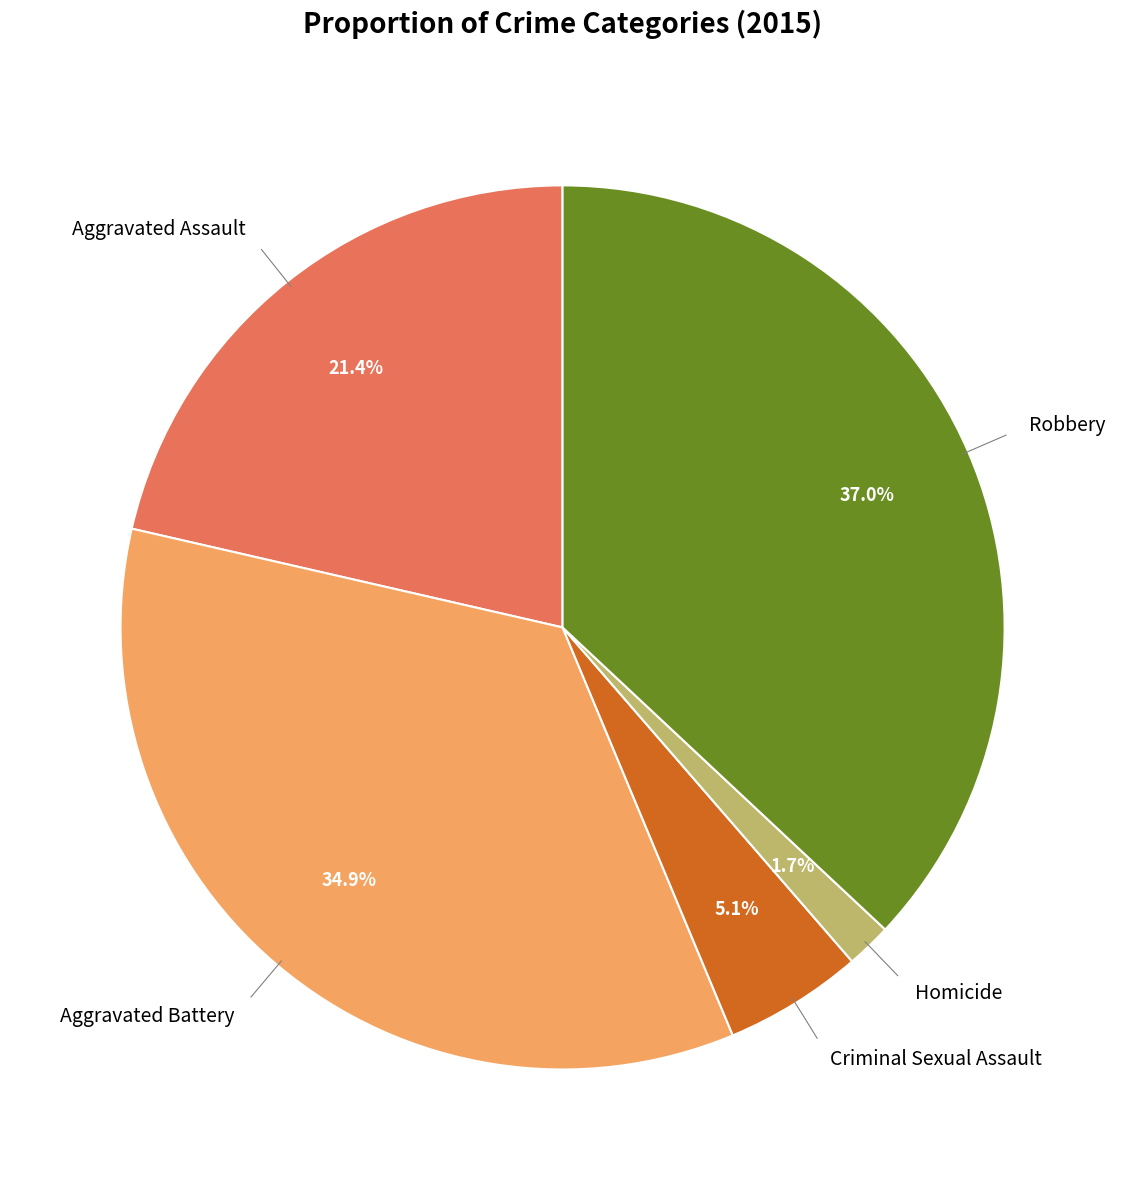

To the nearest percent, what is the average slice percentage?

20%